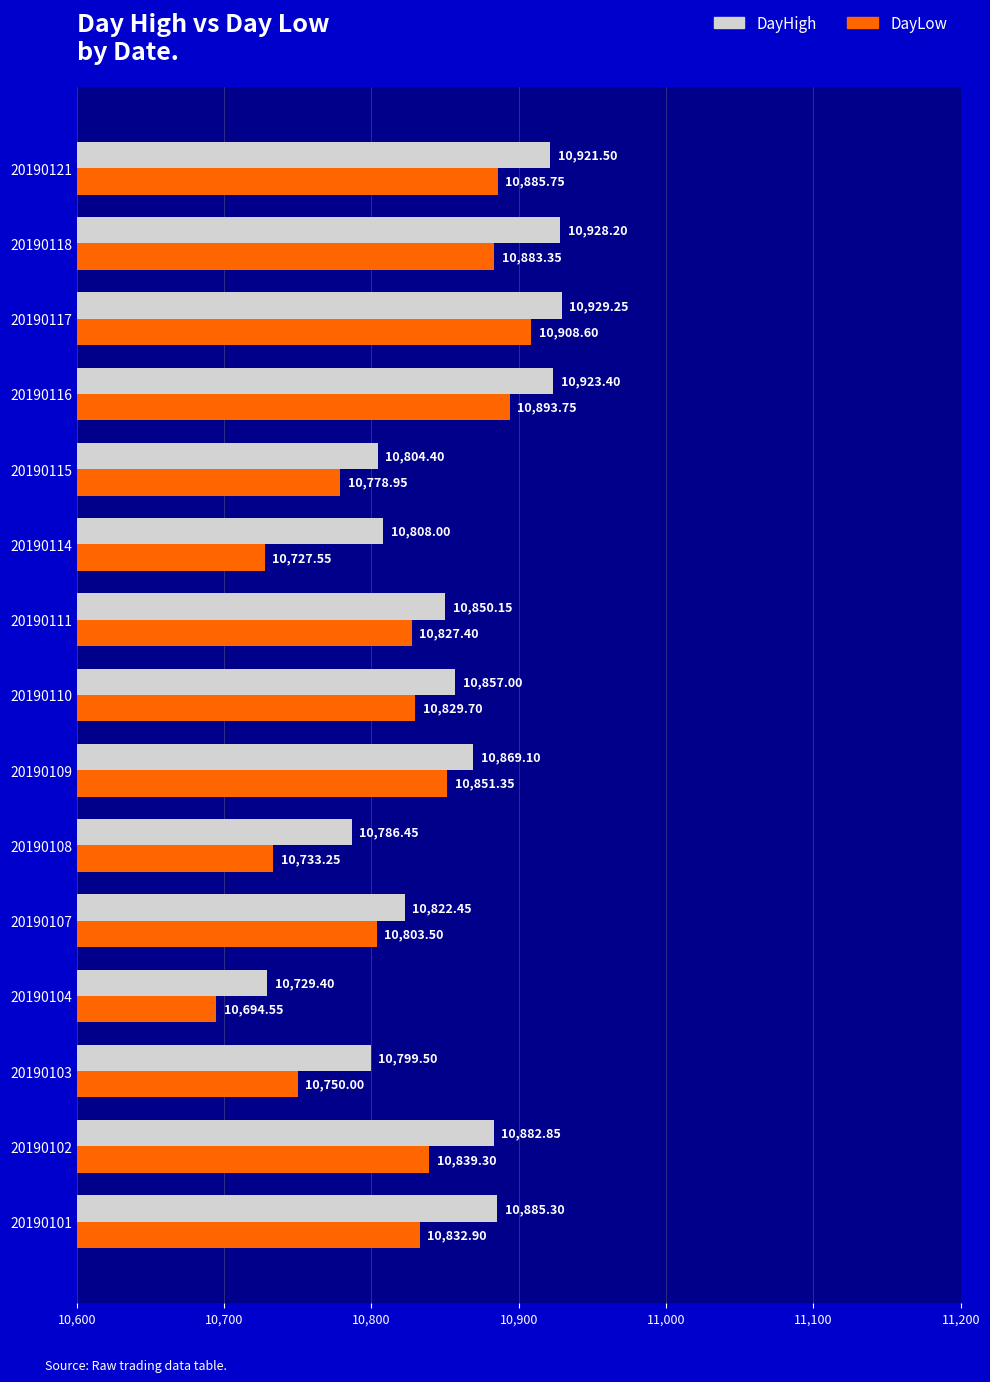

What is the sum of all DayLow values?

162239.9